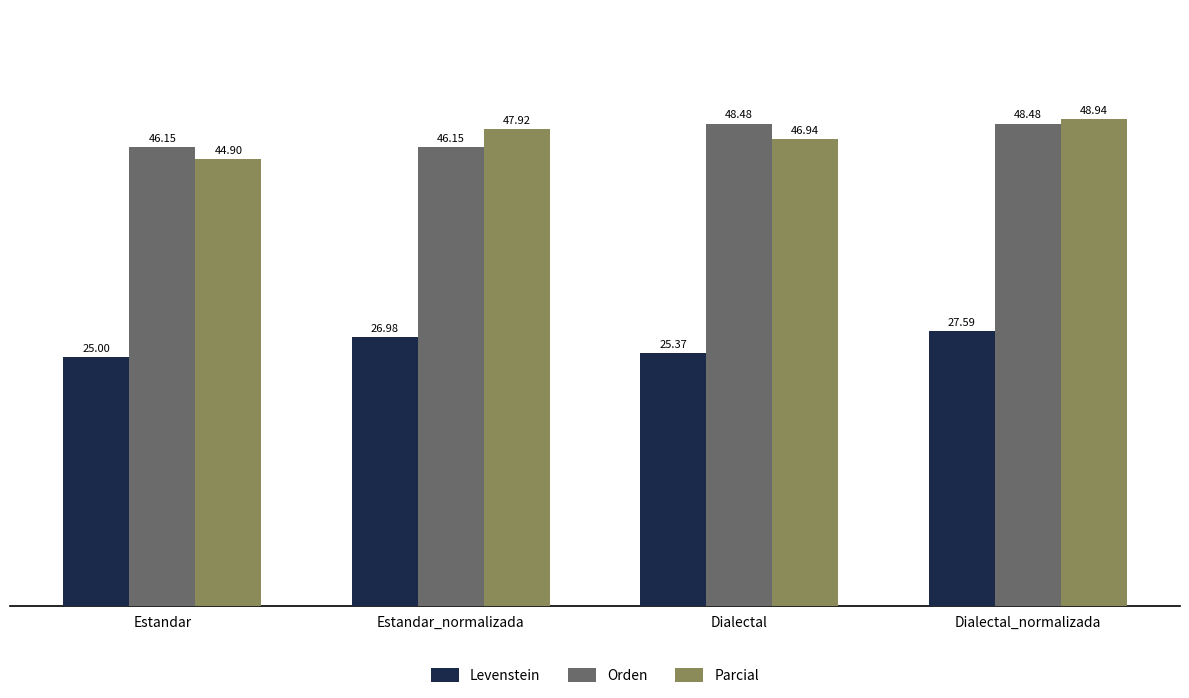

What is the spread (max minus min) of values at Dialectal_normalizada?

21.3